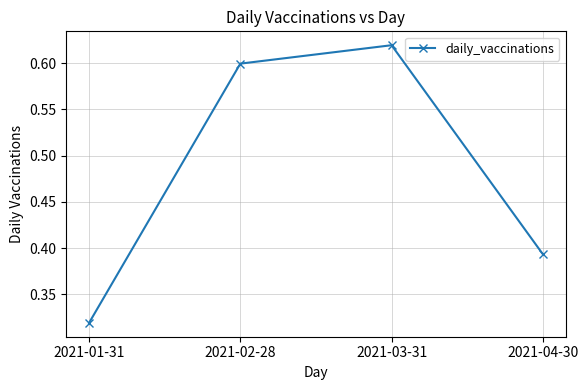

At which category does the chart reach its peak across all series?

2021-03-31